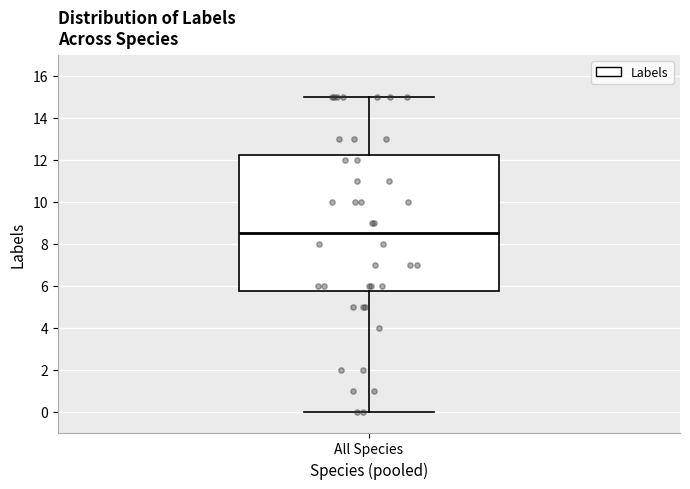

Transcribe this box plot: give where the median line is, the range the box spans, and where the two whiskers end, as read against the y-axis. The values are not printed on the chart, so give them approximately, as read against the axis.

median 8.6, box 5.8 to 12.2, whiskers 0.0 to 15.0